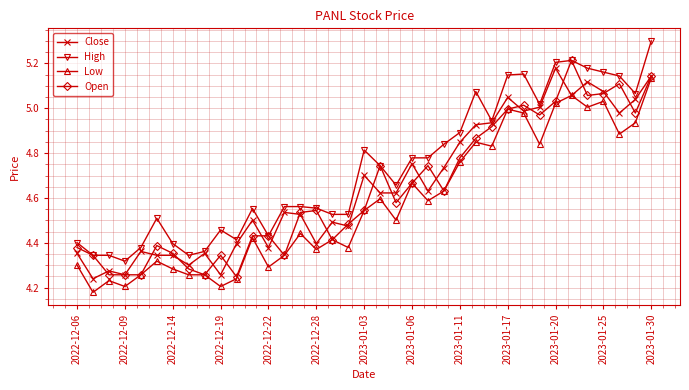

True or false: High has more than 1 points higher than both neighbors.

True